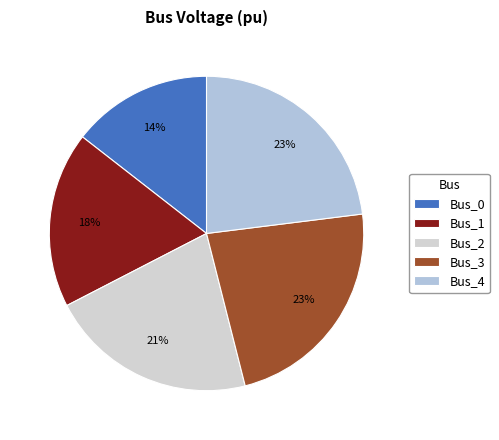

Does Bus_1 represent more than half of the total?

No